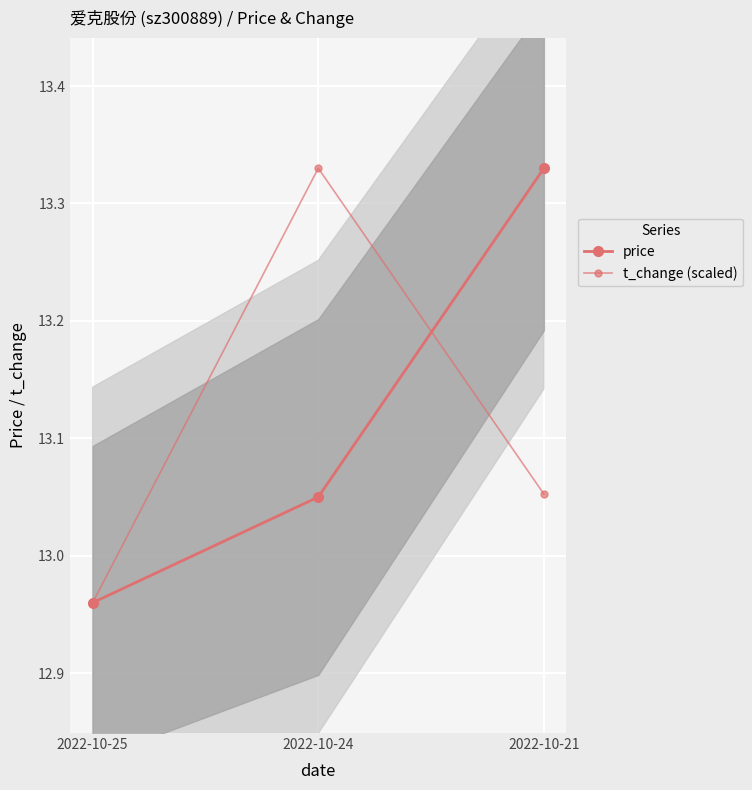

How many data points in t_change (scaled) are above 13?

2